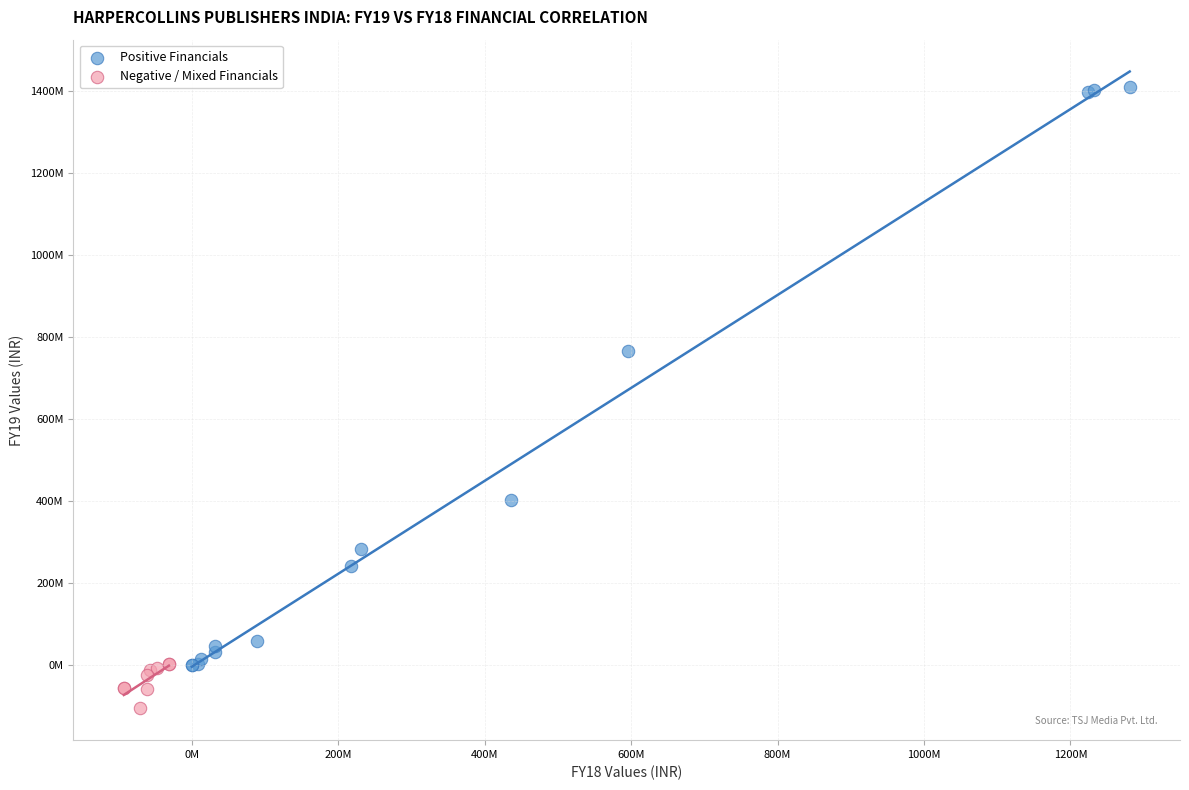

Which series contains the highest Y value?

Positive Financials